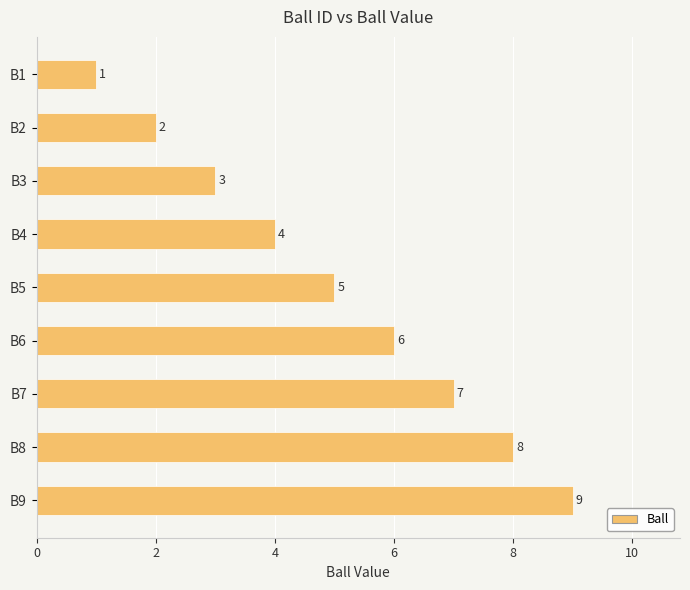

Is it true that the value at B4 is 4?

True